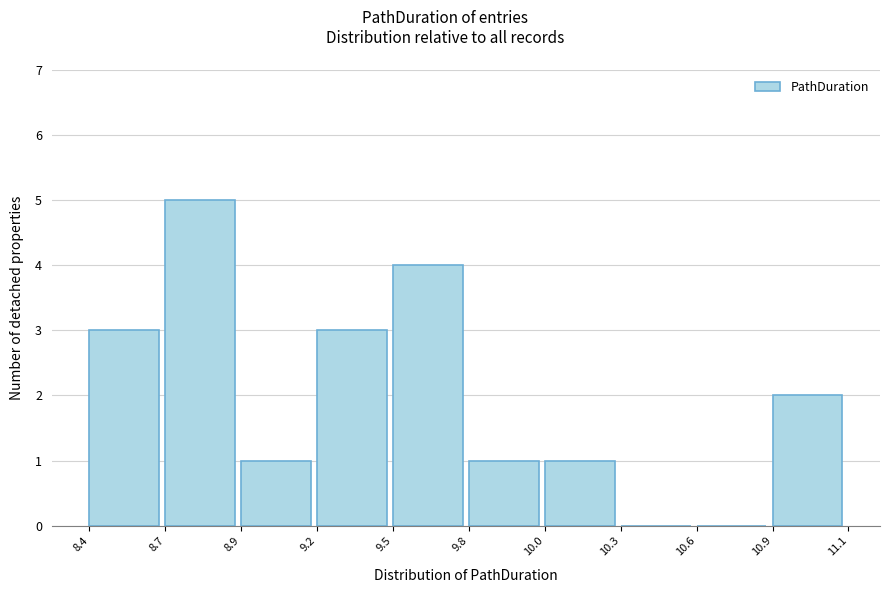

Reading right to left, extract all data points from this chart.

10.9=2	10.6=0	10.3=0	10.0=1	9.8=1	9.5=4	9.2=3	8.9=1	8.7=5	8.4=3